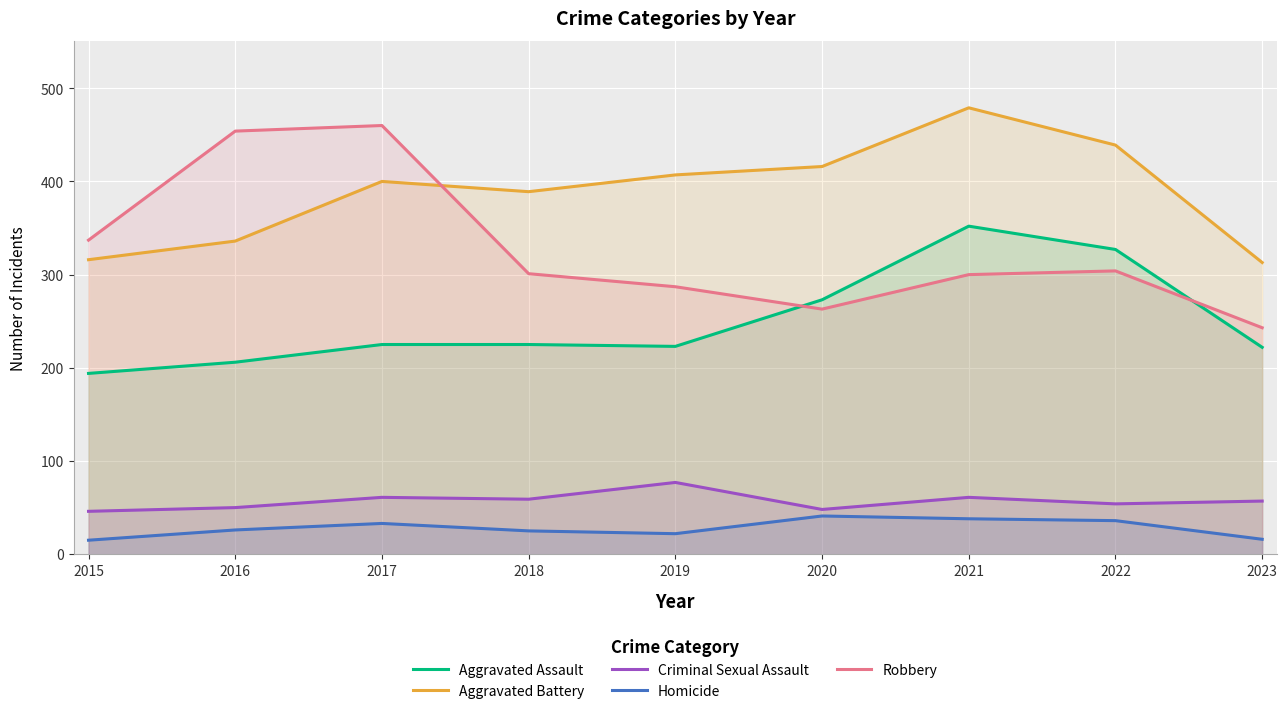

The value of Aggravated Assault at 2016 is 48. True or false?

False